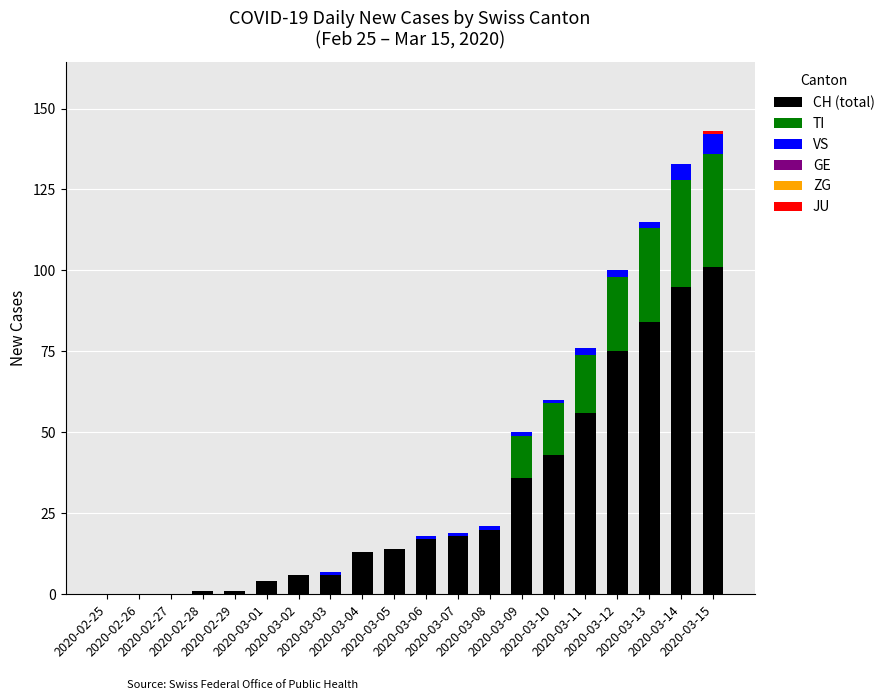

What is the average value of the TI series?

8